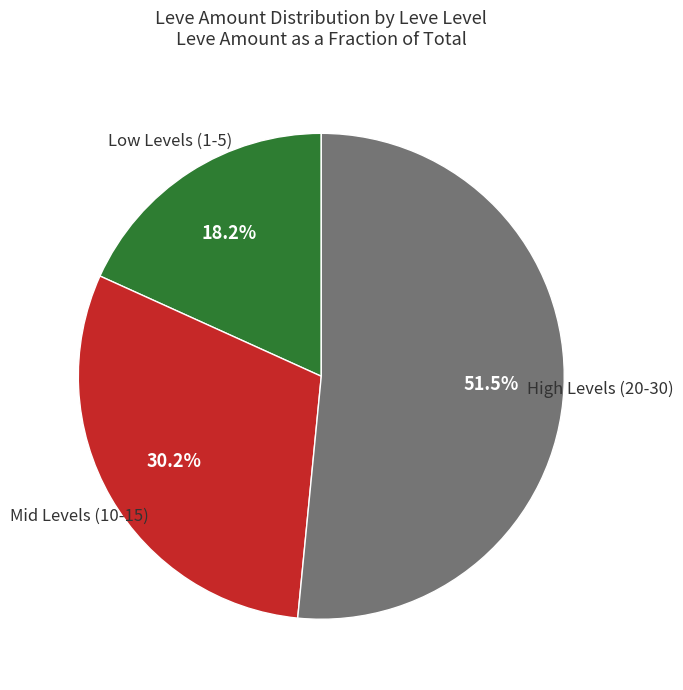

Is there any slice that represents more than half of the pie?

Yes